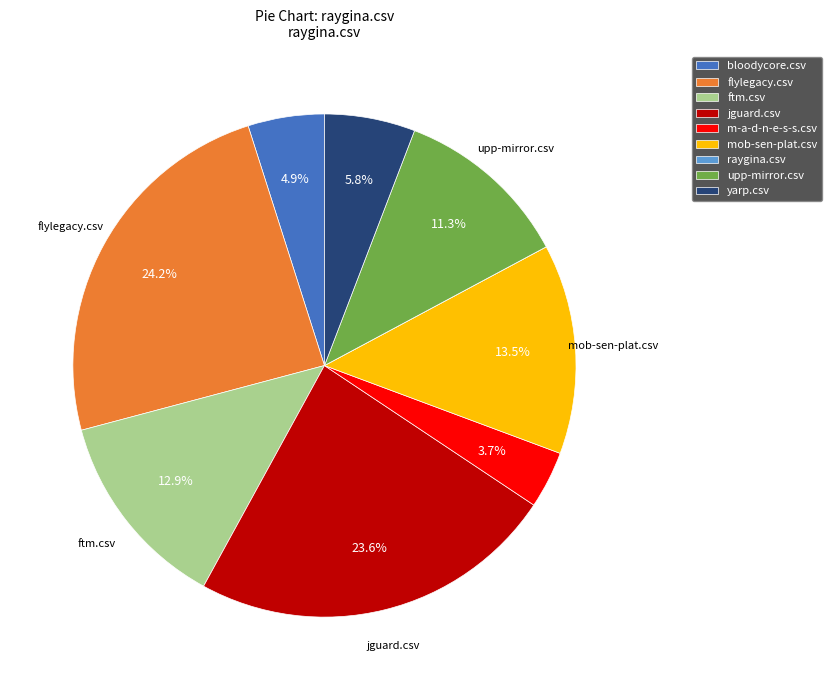

Is it true that flylegacy.csv is 24% of the pie?

True